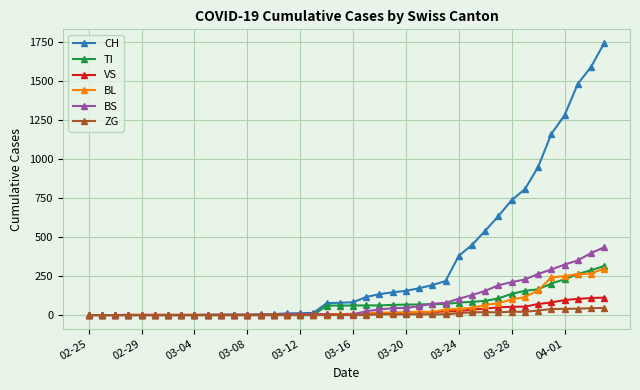

What is the maximum value shown in the chart?

1742